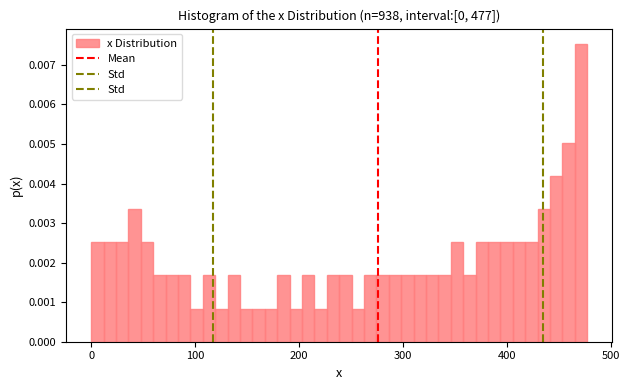

Read against the x-axis, roughly where is the centre of the tallest bar?

470